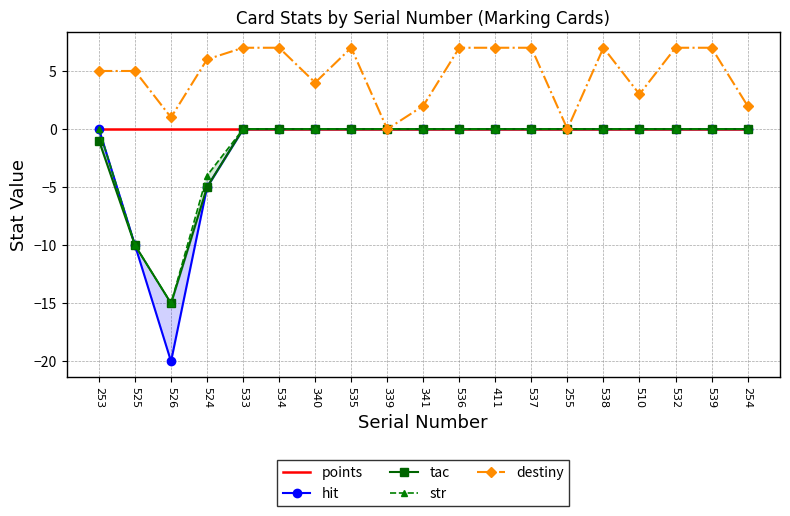

At which category does destiny reach its first local valley?

526